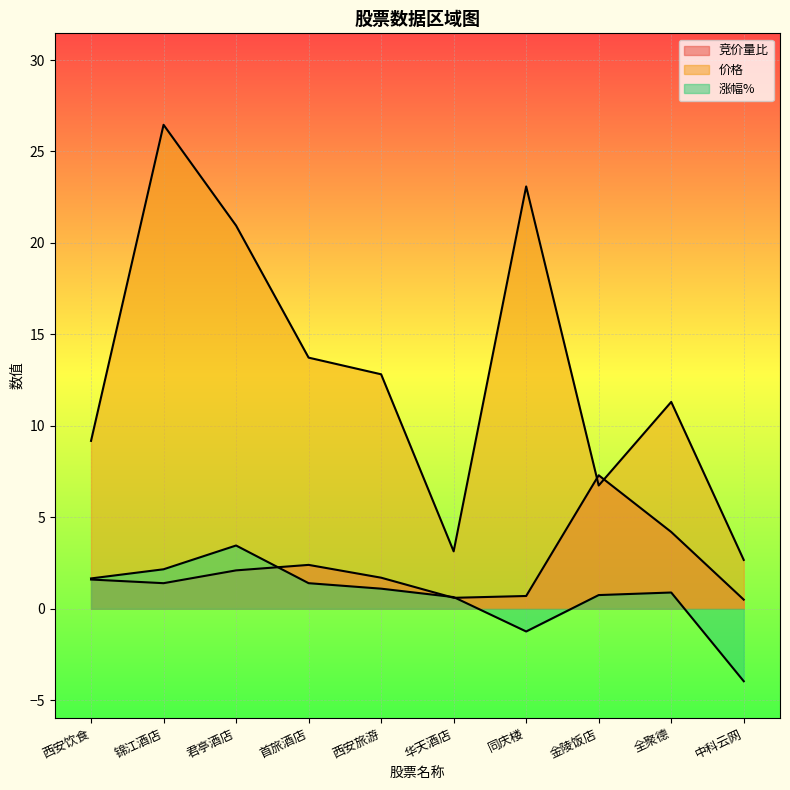

Which series changed the most between 西安饮食 and 金陵饭店?

竞价量比